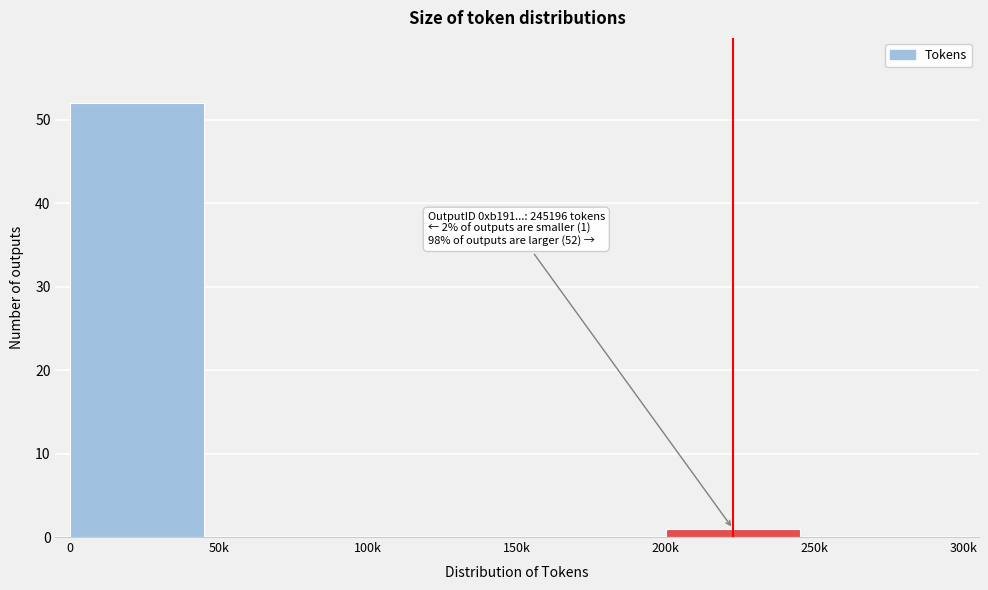

Reading left to right, transcribe all the data shown in this chart.

0=52	50k=0	100k=0	150k=0	200k=1	250k=0